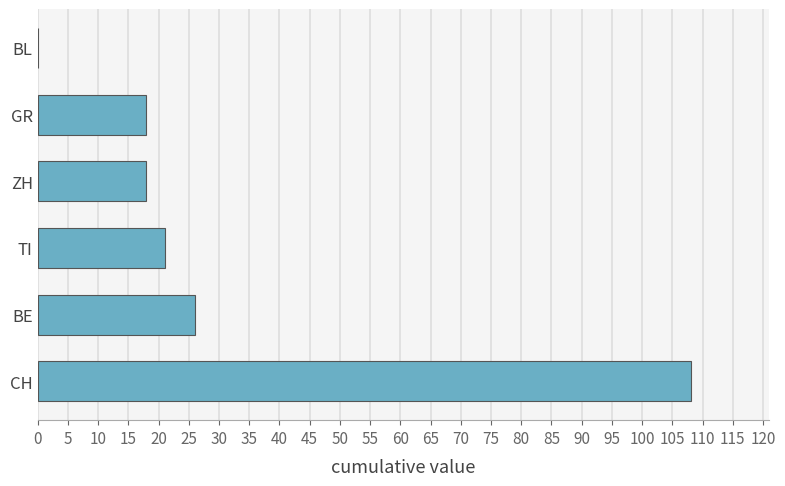

True or false: the data shows 26 at BE.

True